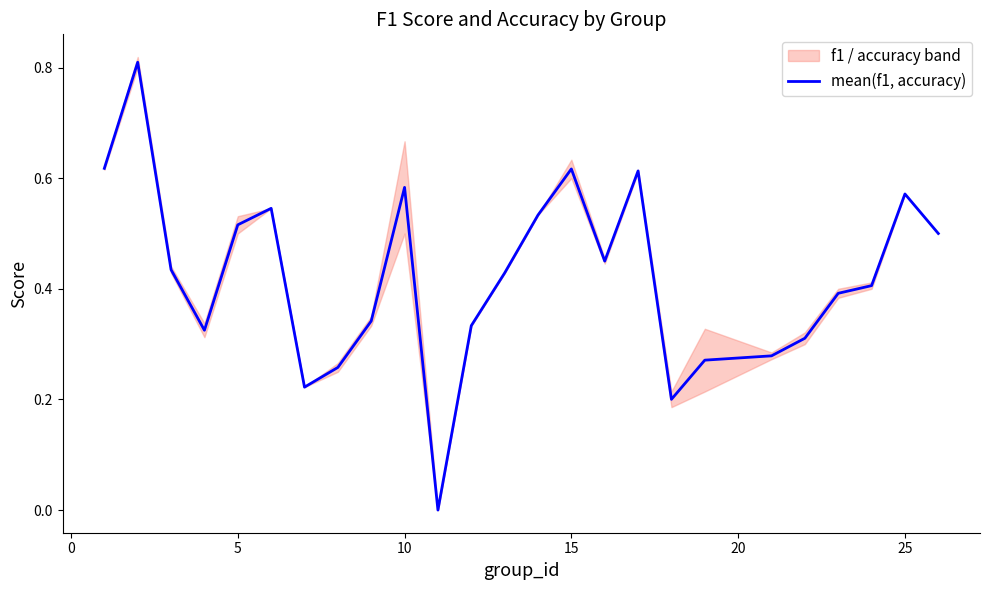

How many lines are shown in the chart?

1